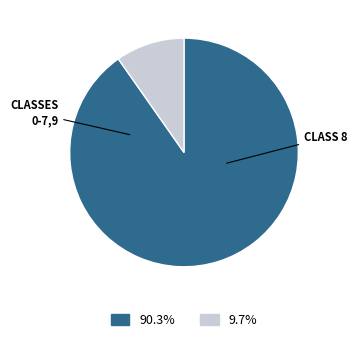

Is there a majority slice in this chart?

Yes